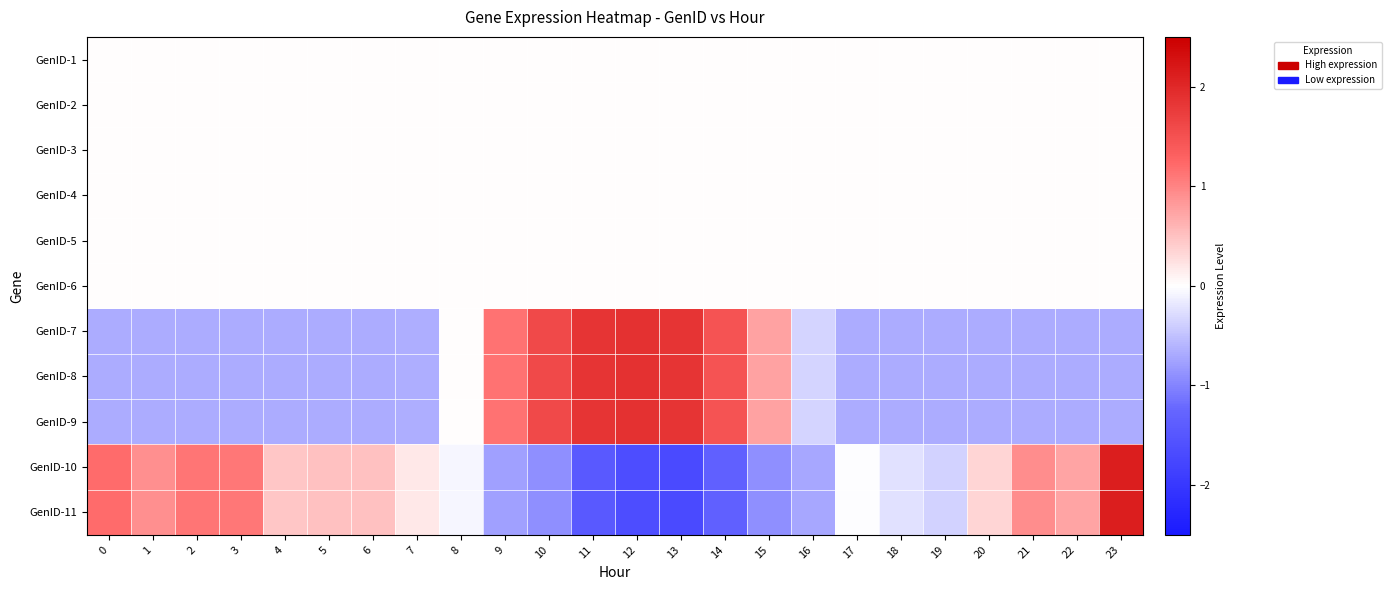

Which label corresponds to the largest value in the chart?

23